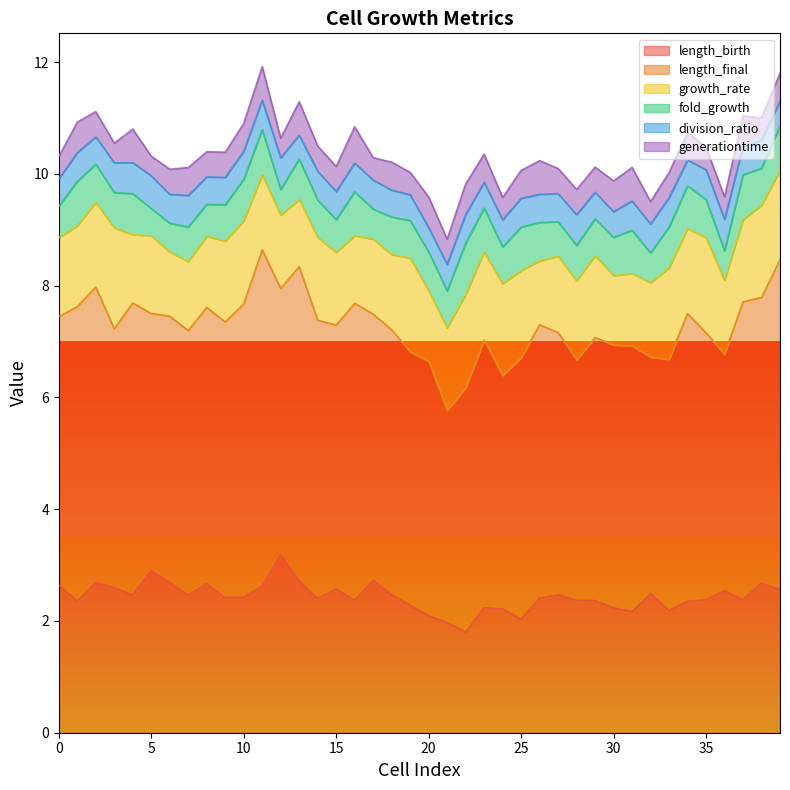

What is the maximum value for length_final?

6.0